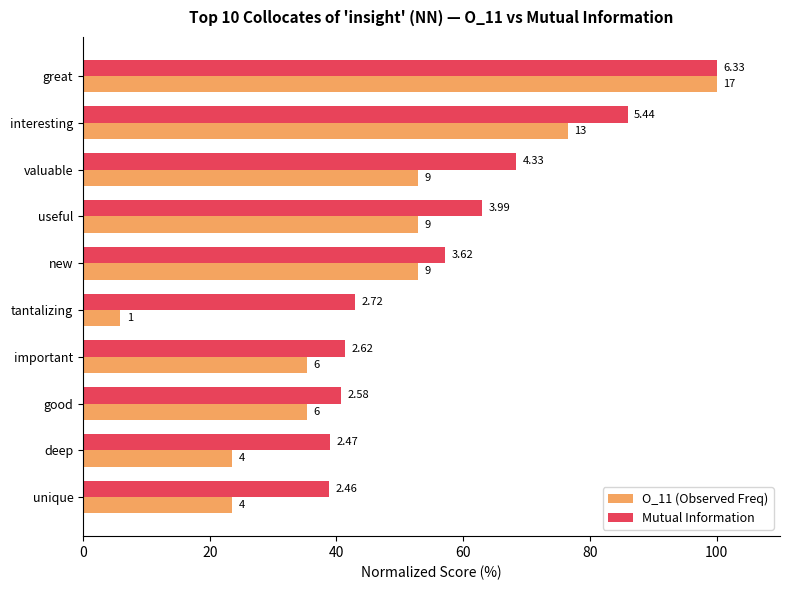

What are all the series names shown in the legend?

O_11 (Observed Freq), Mutual Information